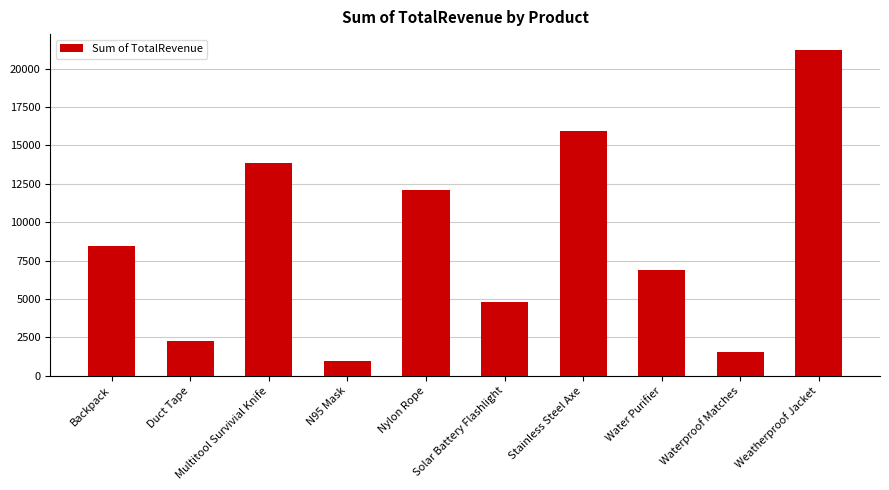

At which label is the value closest to 11070?

Nylon Rope